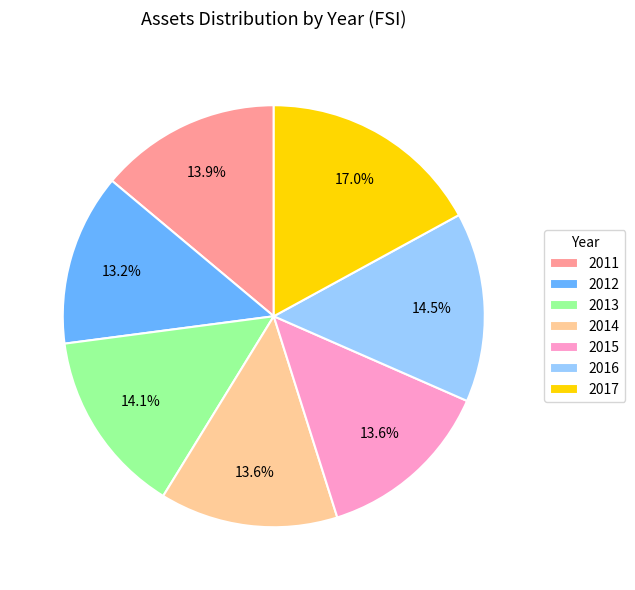

Is there a majority slice in this chart?

No